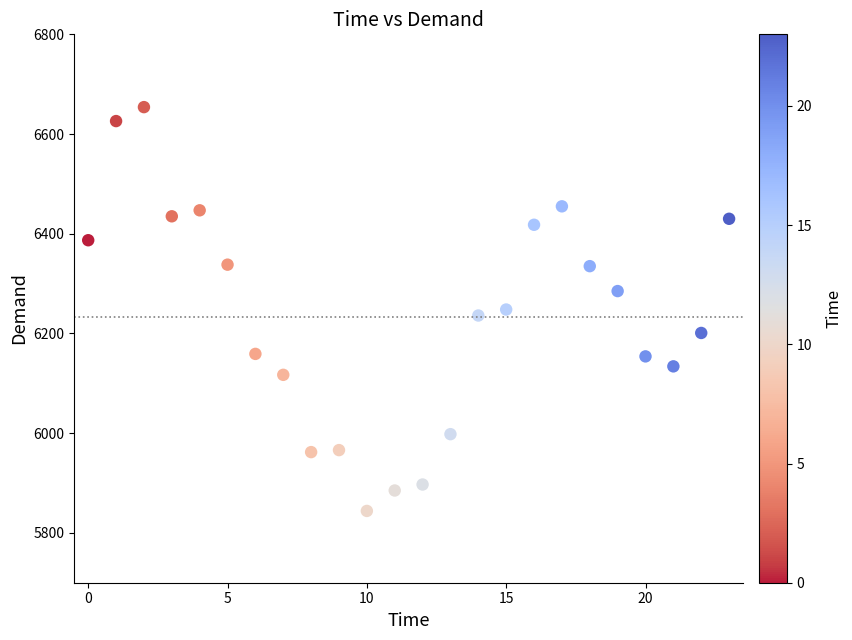

What is the range of Y values (max minus min)?

810